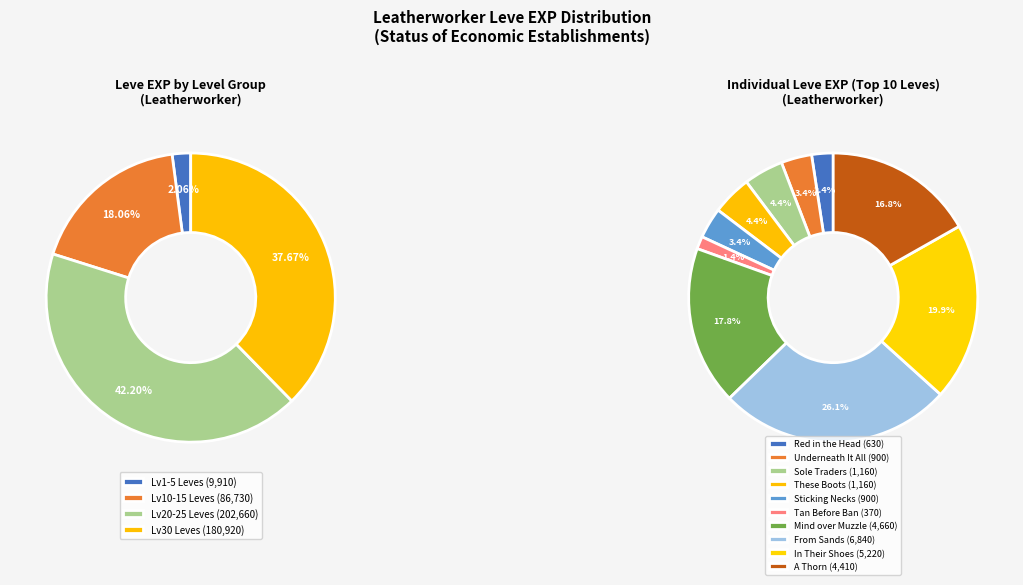

Is there a majority slice in this chart?

No